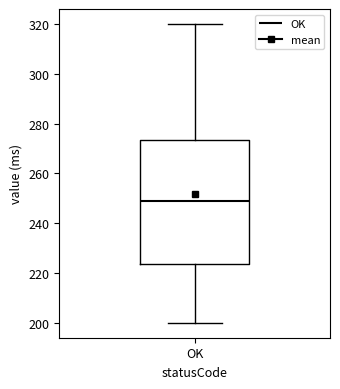

Transcribe this box plot: give where the median line is, the range the box spans, and where the two whiskers end, as read against the y-axis. The values are not printed on the chart, so give them approximately, as read against the axis.

median 250, box 224 to 274, whiskers 200 to 320